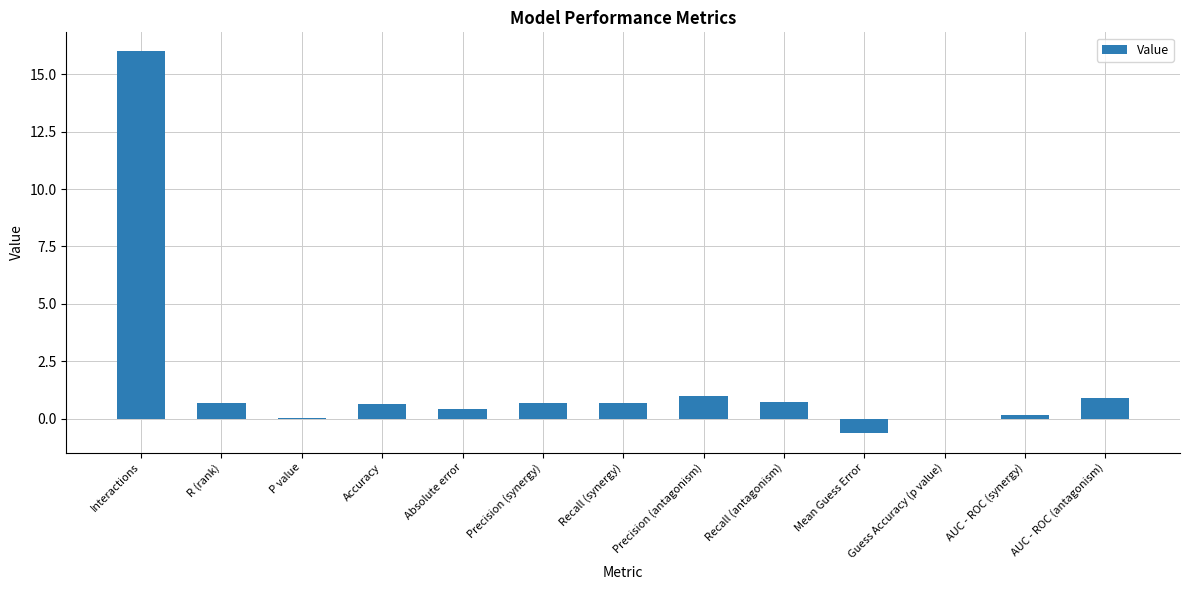

Are the bars horizontal?

No